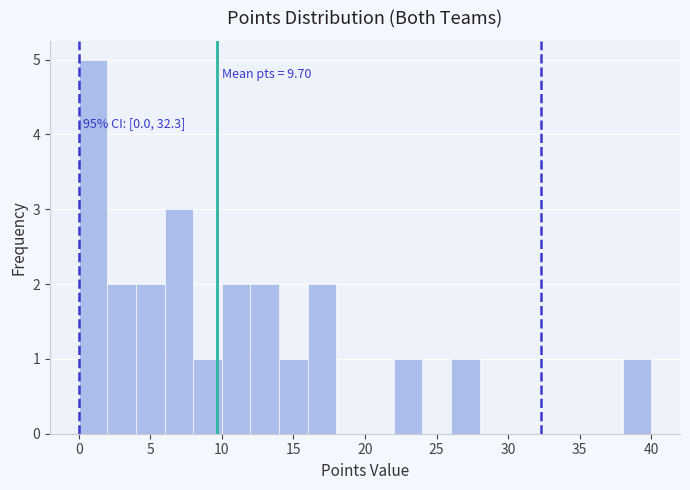

Over which range of the x-axis is the bar tallest?

0 to 2